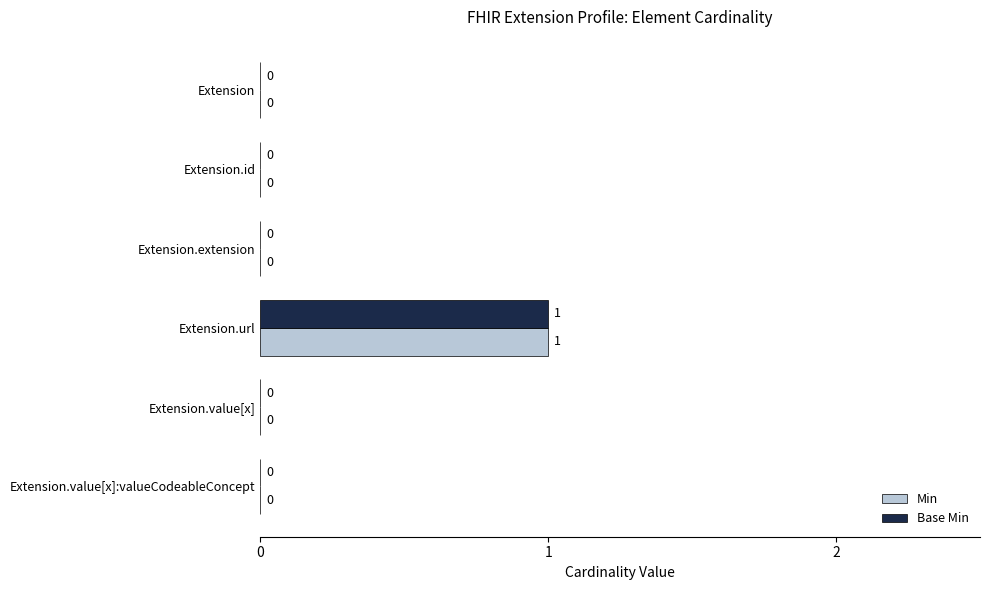

How many Base Min values are between 0 and 1?

6